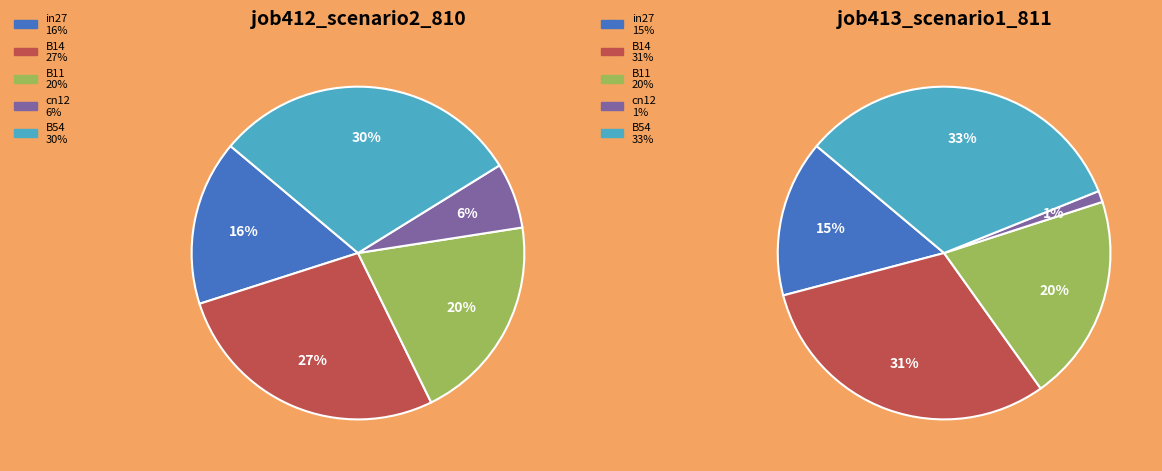

What portion of the pie excludes B11?

79.8%